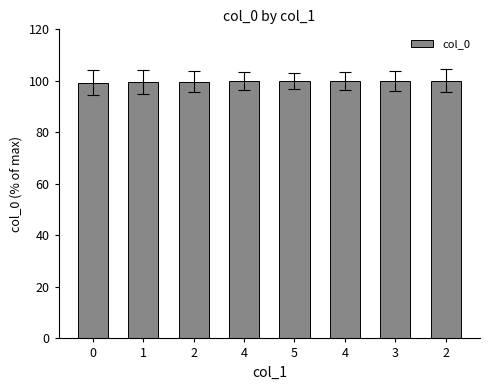

Count the number of data series in this chart.

1